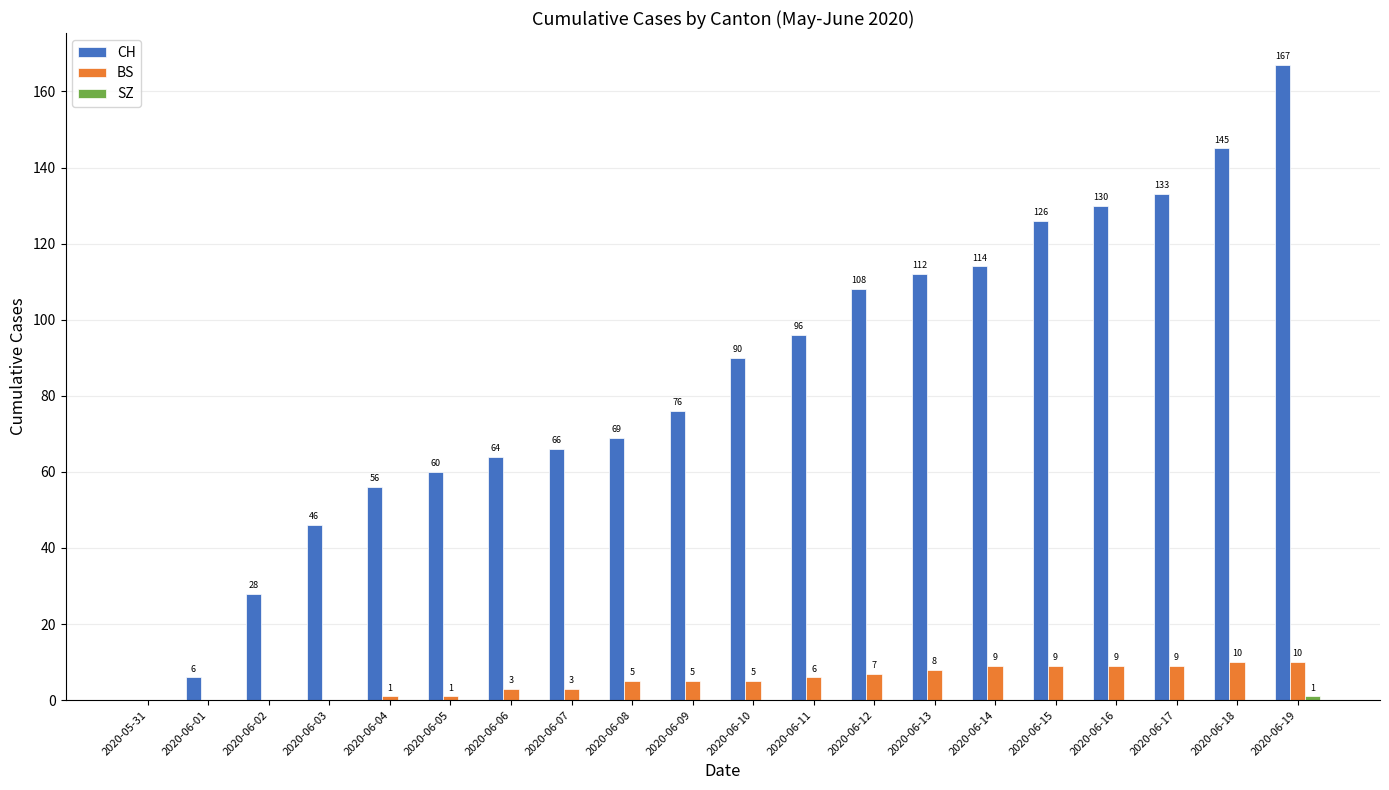

Which label corresponds to the largest value in the chart?

2020-06-19